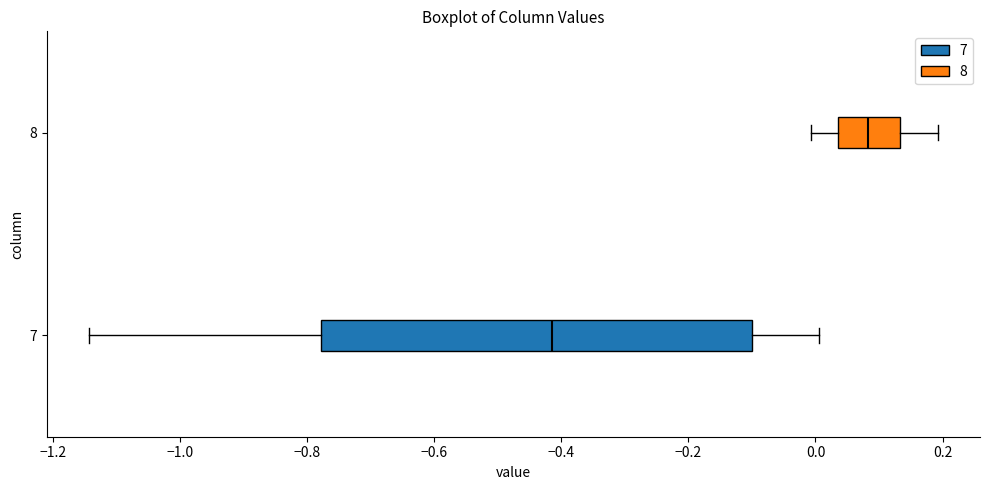

Which box has the furthest to the left median line?

7